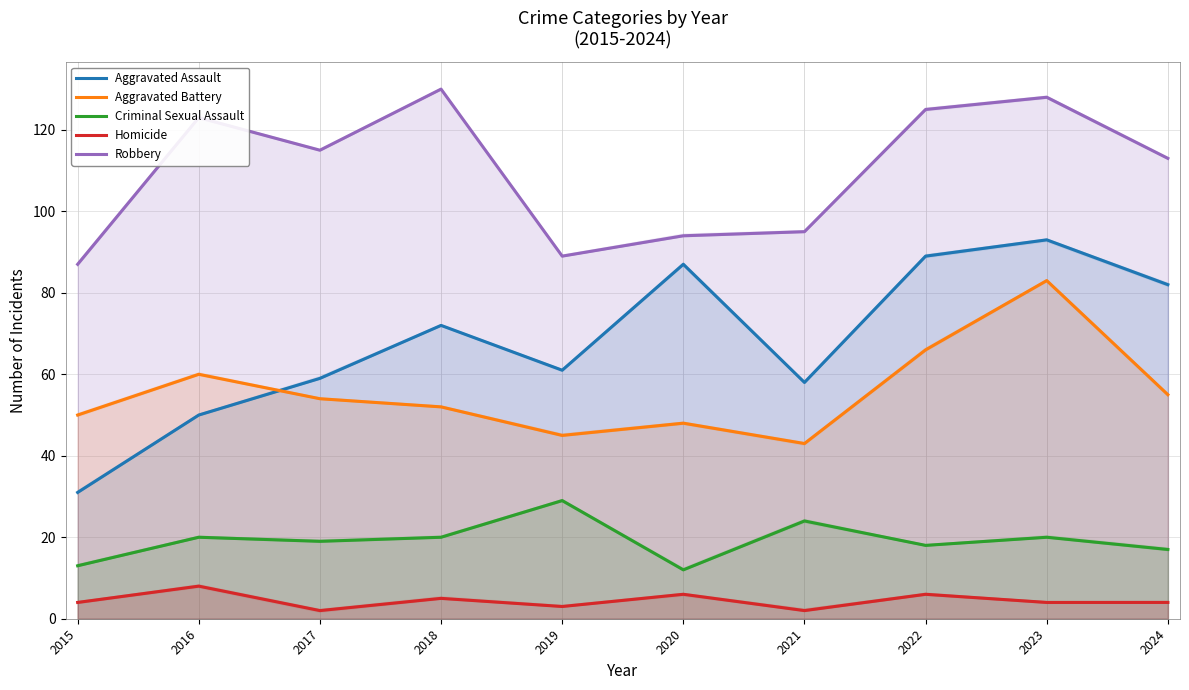

Which series has the widest spread of values?

Aggravated Assault